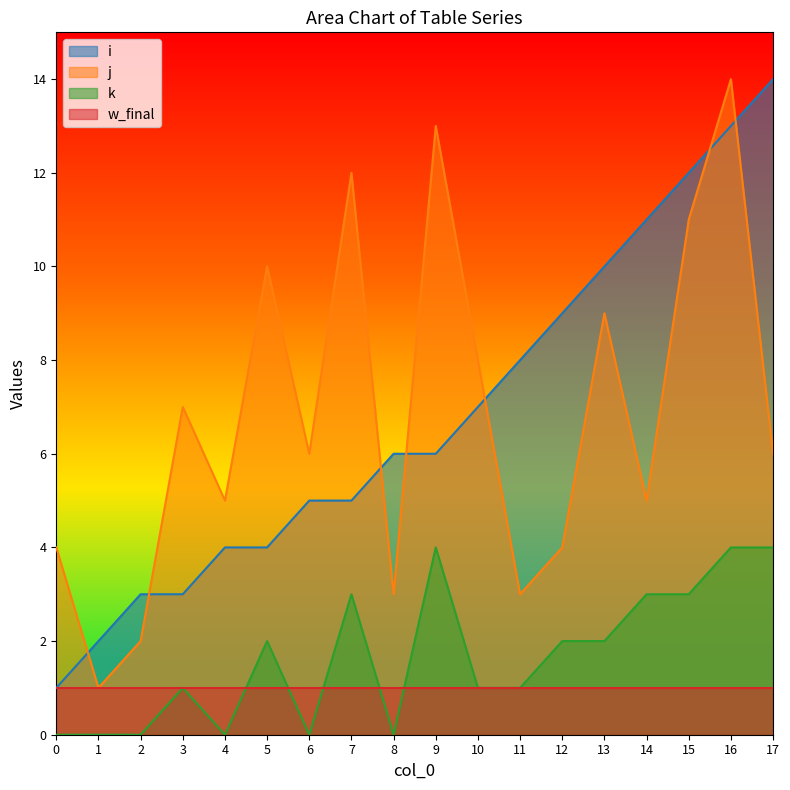

At which category does j reach its first local peak?

3